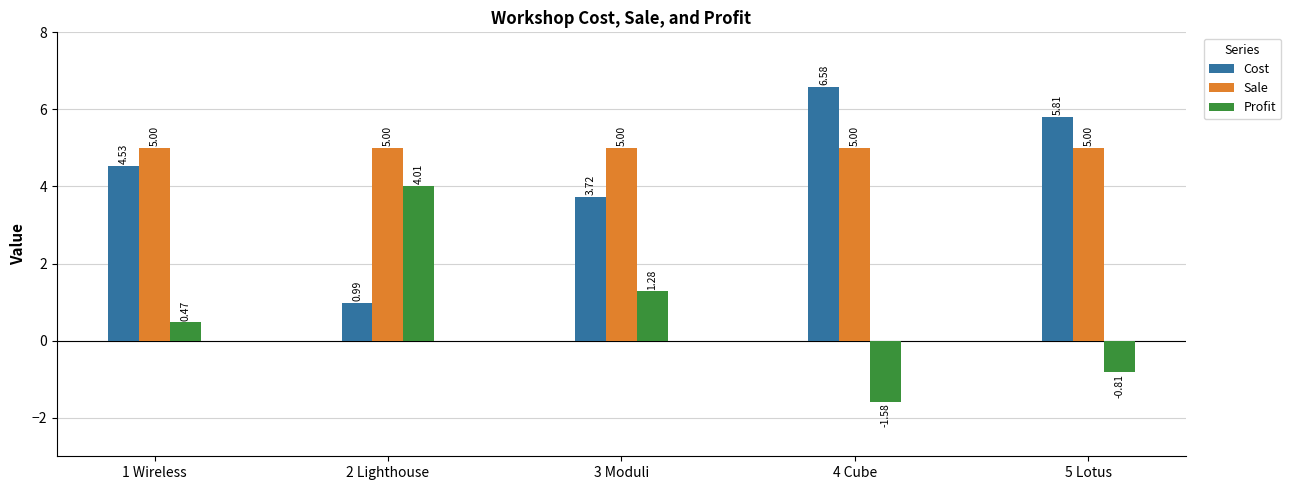

Is it true that Sale equals 5.0 at 4 Cube?

True